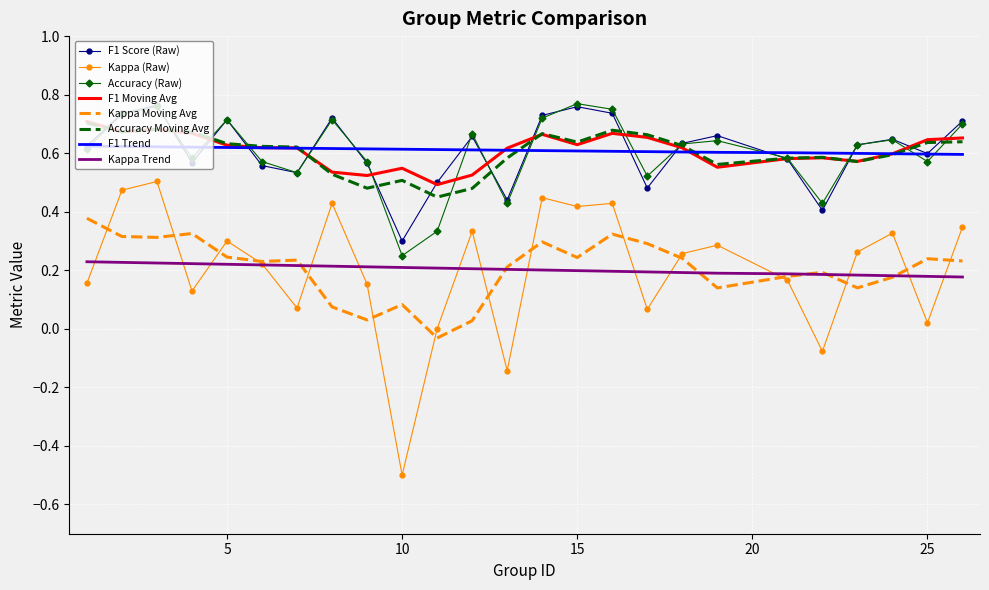

Which series has the widest spread of values?

Kappa (Raw)